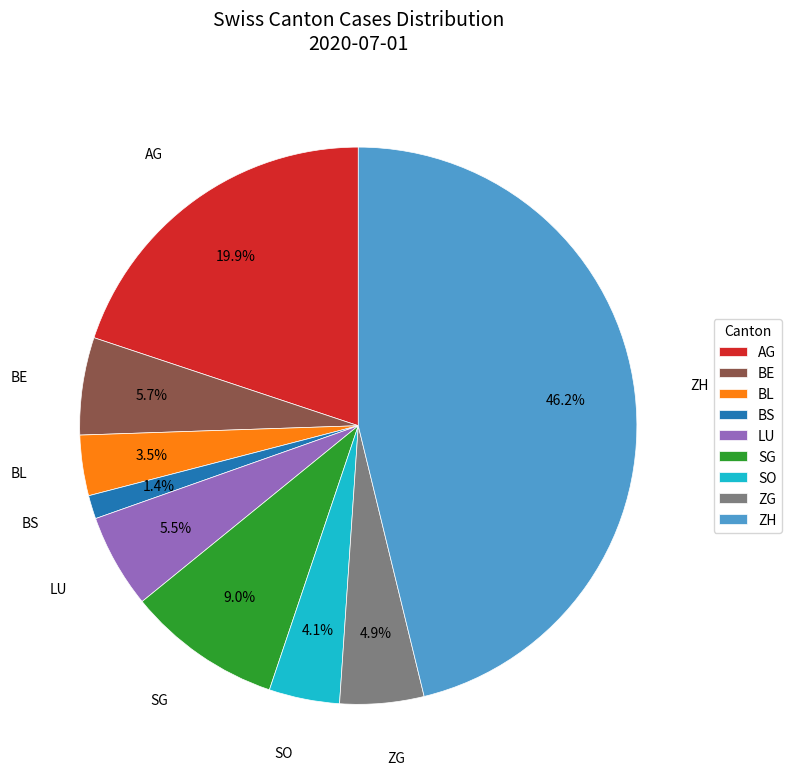

How much of the chart is everything except AG?

80.1%